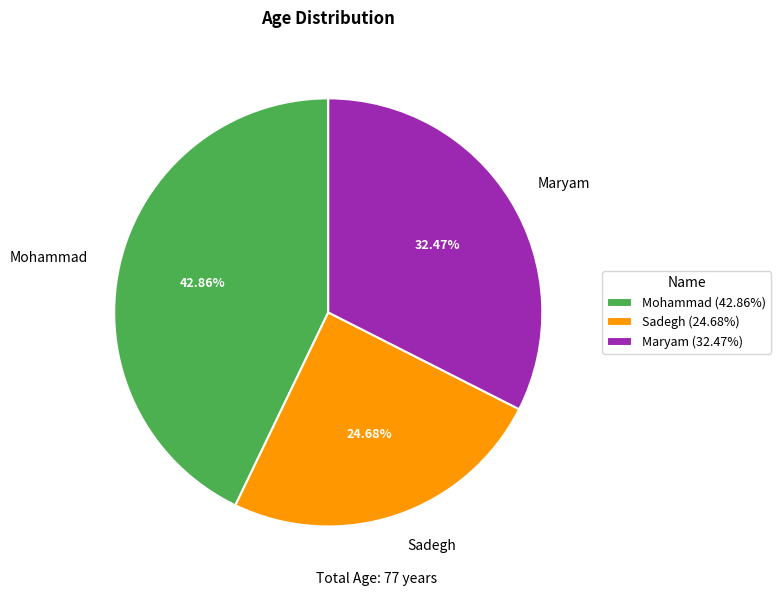

To the nearest percent, what is the combined percentage of Mohammad and Maryam?

75%